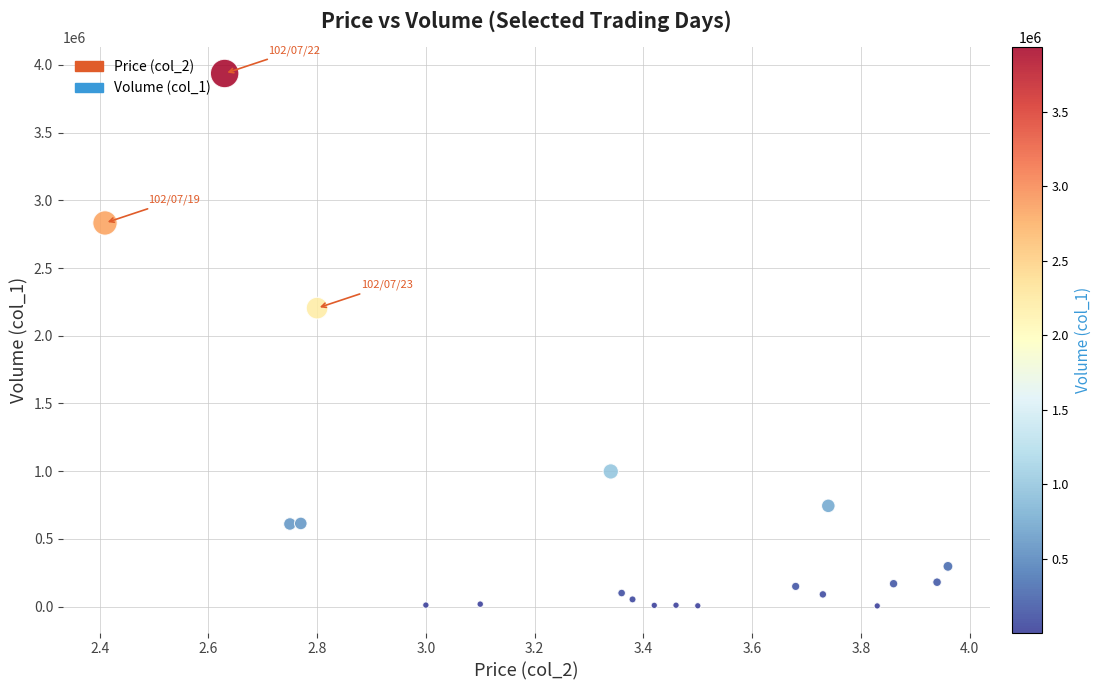

What Y value in the scatter plot is closest to 1971000?

2204000